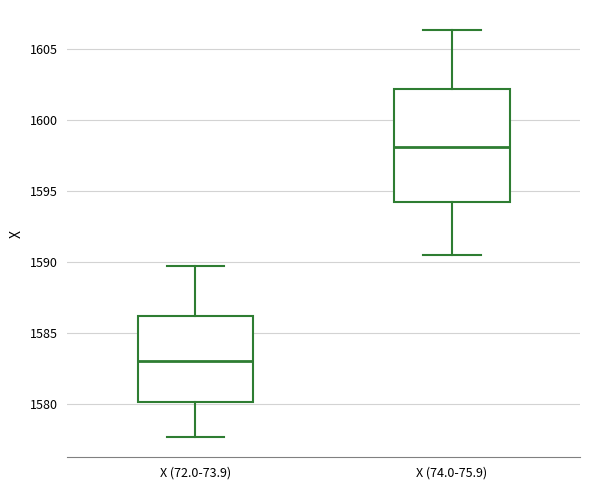

Which box has the highest median line?

X (74.0-75.9)